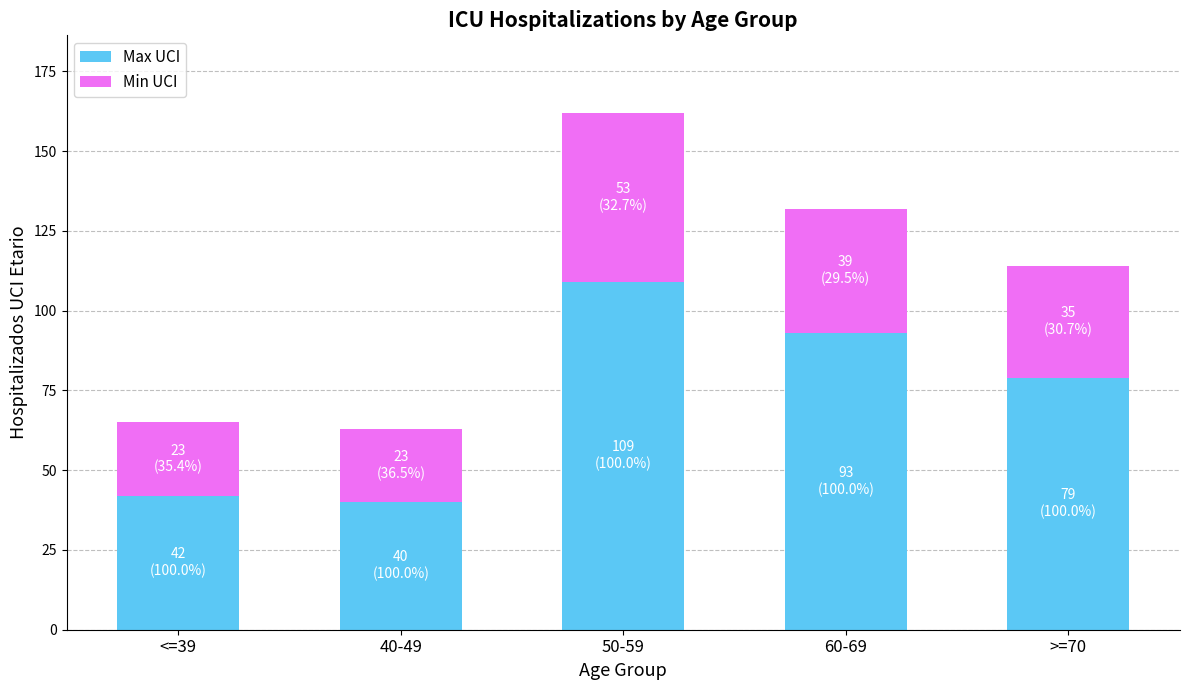

What is the minimum value for Max UCI?

40